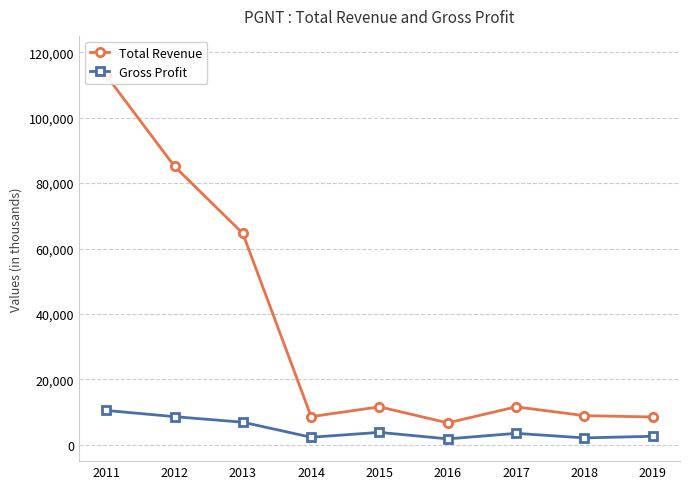

Reading right to left, transcribe all the data shown in this chart.

Total Revenue: 8500	8900	11600	6700	11600	8600	64600	85100	112900
Gross Profit: 2600	2100	3500	1800	3800	2300	6900	8600	10500